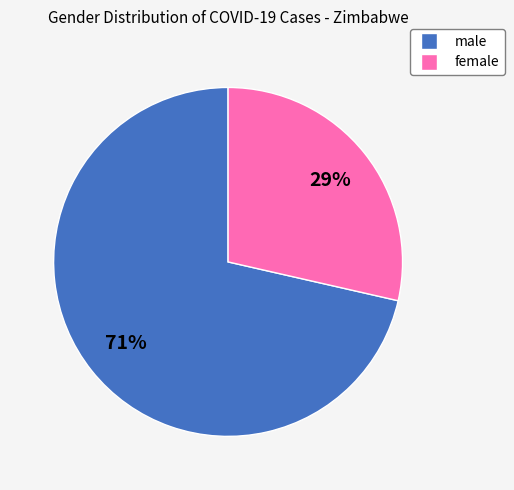

Count the number of slices in the pie.

2